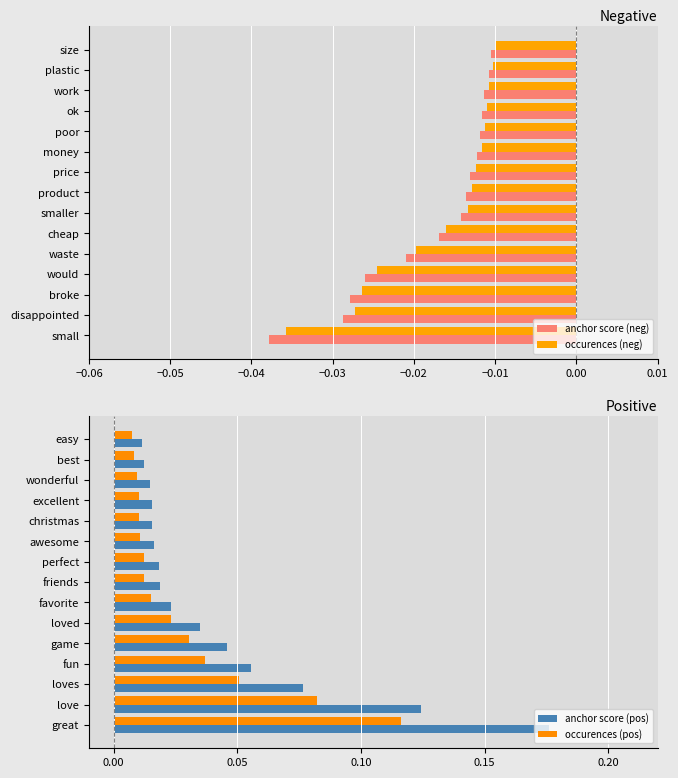

Reading right to left, transcribe all the data shown in this chart.

anchor score (neg): -0.0	-0.0	-0.0	-0.0	-0.0	-0.0	-0.0	-0.0	-0.0	-0.0	-0.0	-0.0	-0.0	-0.0	-0.0
occurences (neg): -0.0	-0.0	-0.0	-0.0	-0.0	-0.0	-0.0	-0.0	-0.0	-0.0	-0.0	-0.0	-0.0	-0.0	-0.0
anchor score (pos): 0.0	0.0	0.0	0.0	0.0	0.0	0.0	0.0	0.0	0.0	0.0	0.1	0.1	0.1	0.2
occurences (pos): 0.0	0.0	0.0	0.0	0.0	0.0	0.0	0.0	0.0	0.0	0.0	0.0	0.1	0.1	0.1